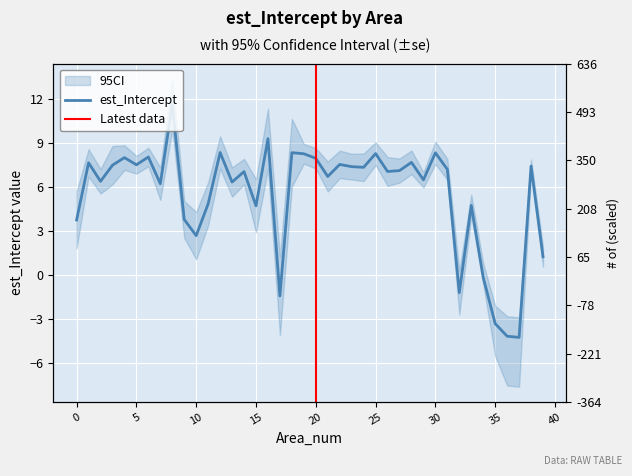

What is the minimum value shown in the chart?

-4.3